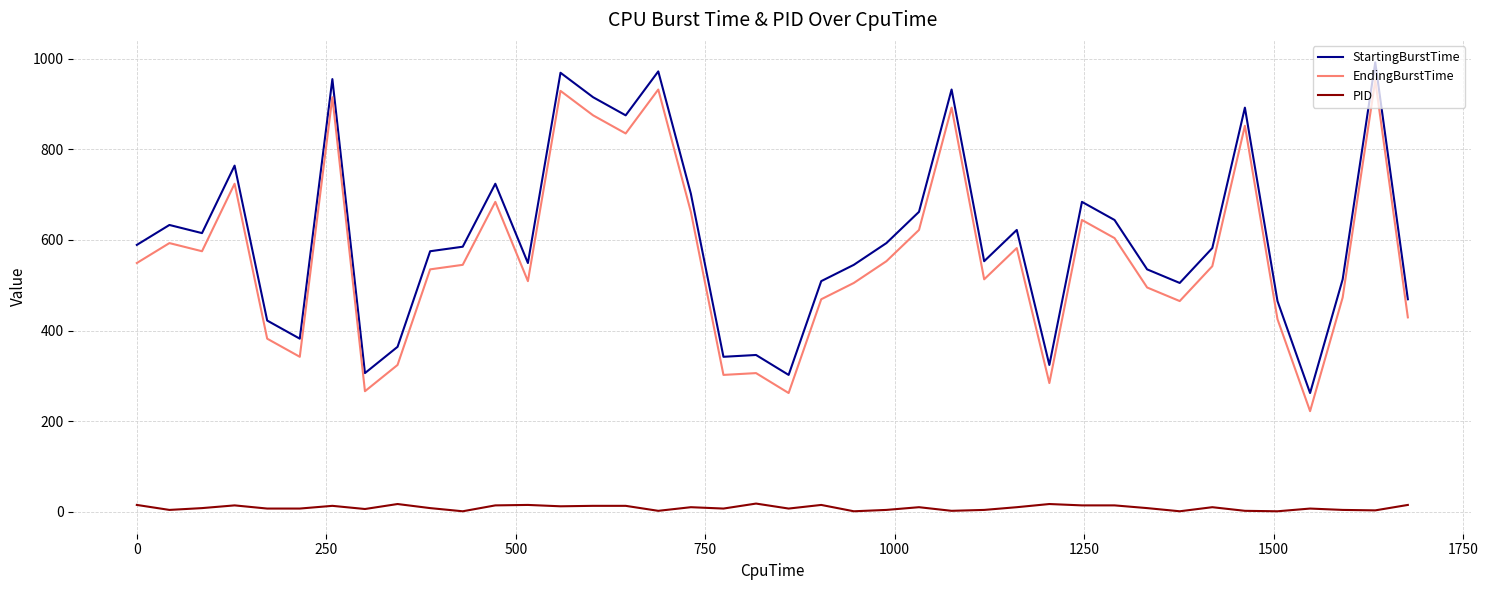

What is the difference between the maximum and minimum values in the EndingBurstTime series?

730